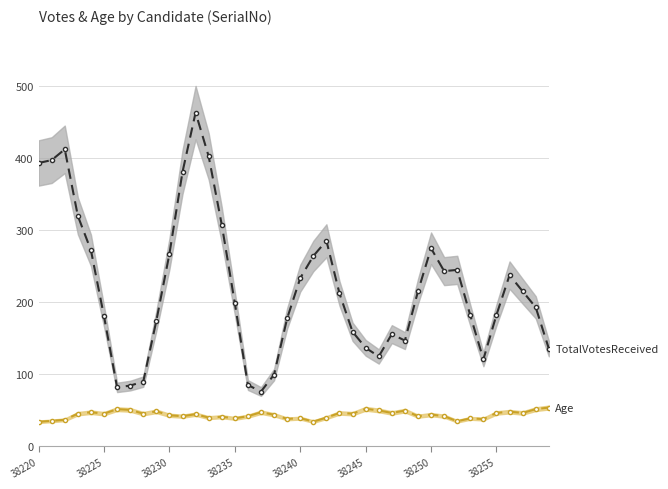

True or false: TotalVotesReceived and Age cross at least once.

False